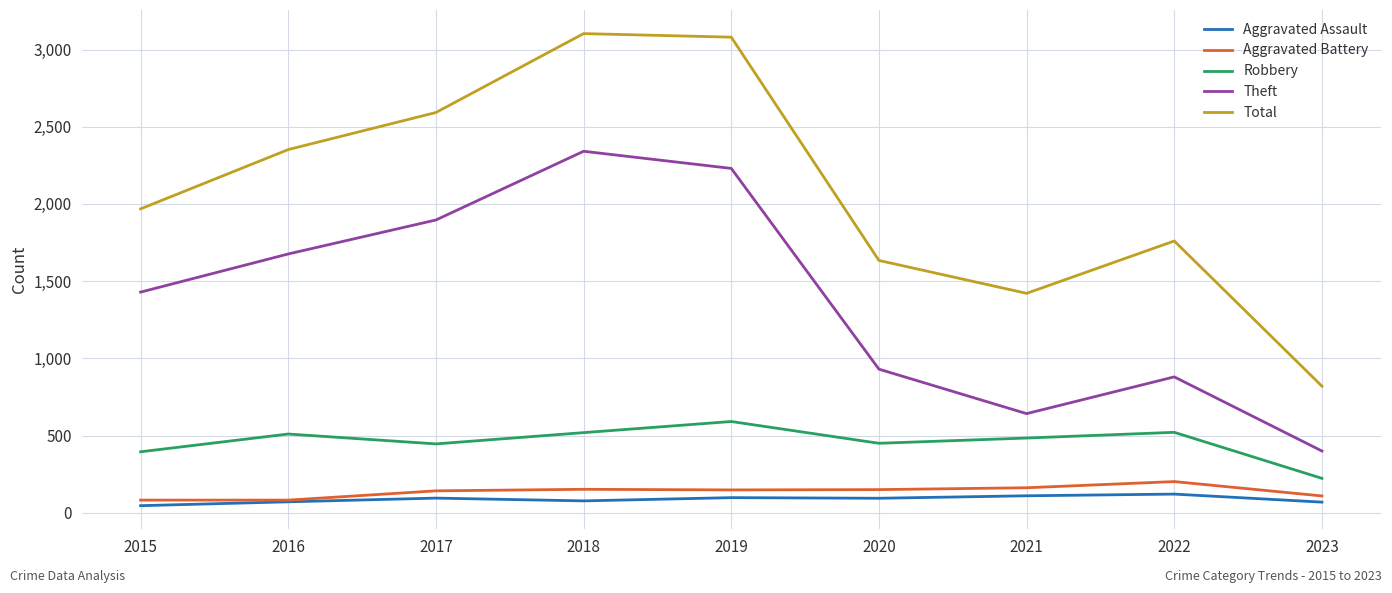

What is the difference between the second highest and minimum values in the Aggravated Battery series?

80